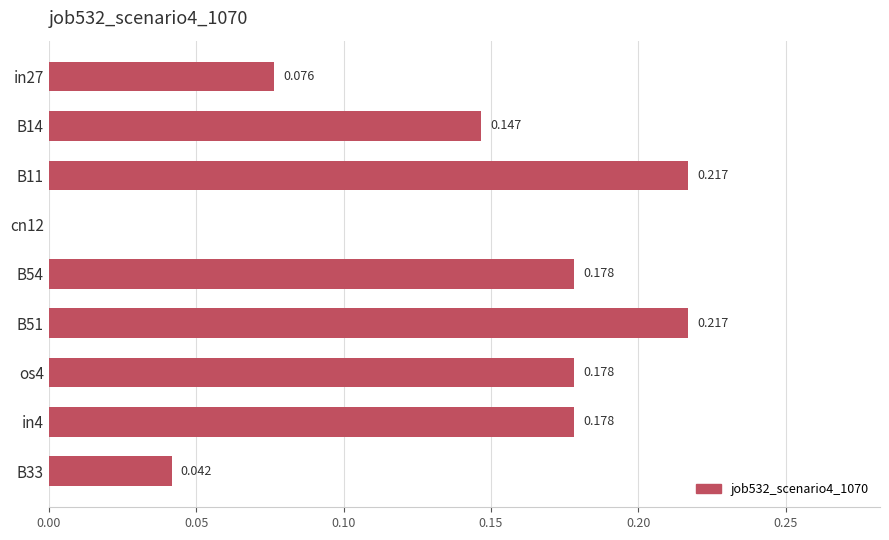

Count the number of data series in this chart.

1